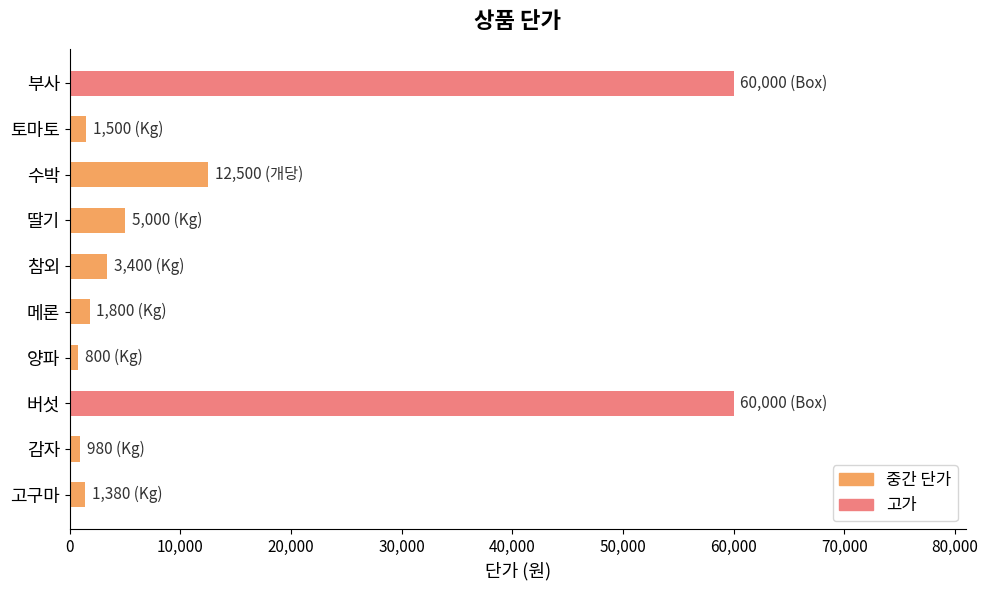

What is the label of the 4th bar from the top?

딸기